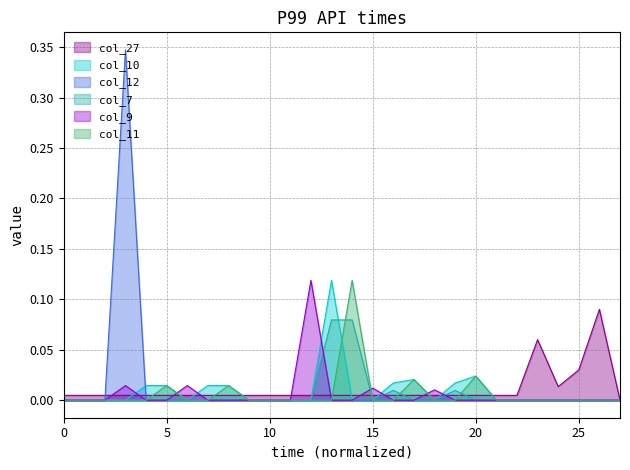

How many data points in col_11 are above 0?

5